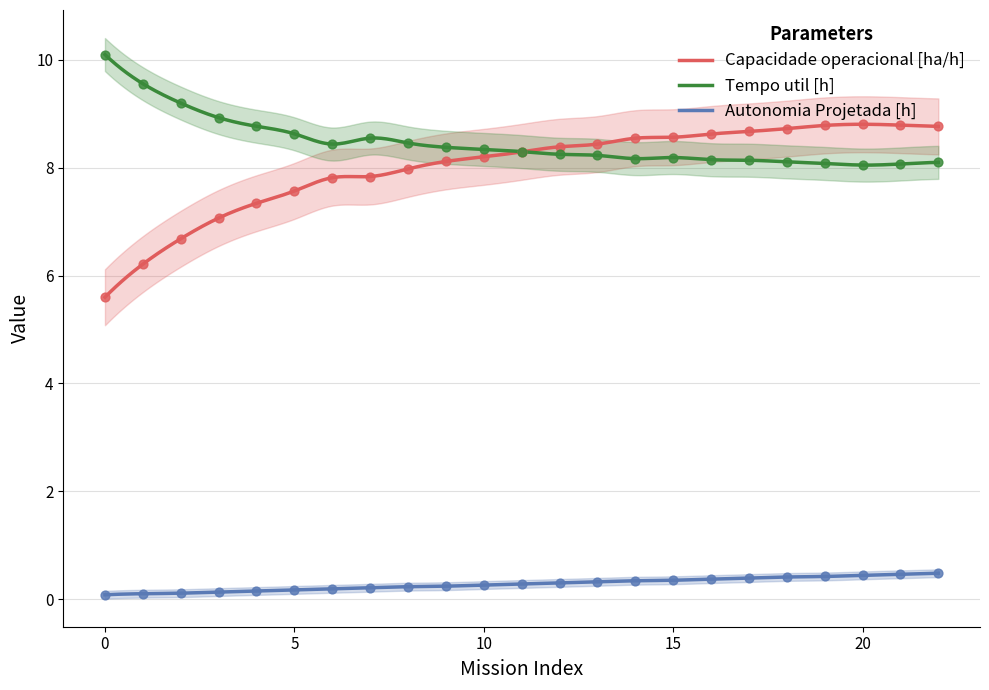

What are all the series names shown in the legend?

Capacidade operacional [ha/h], Tempo util [h], Autonomia Projetada [h]